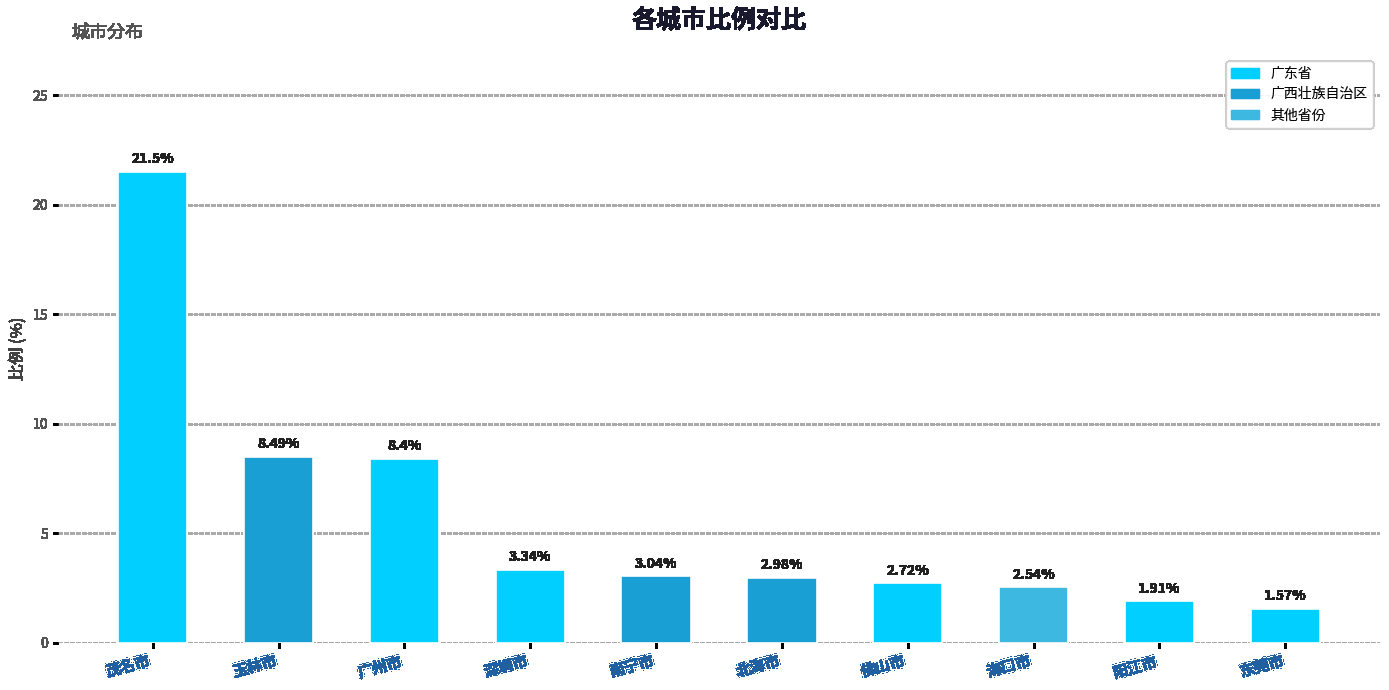

Which category has the lowest value across all series?

东莞市